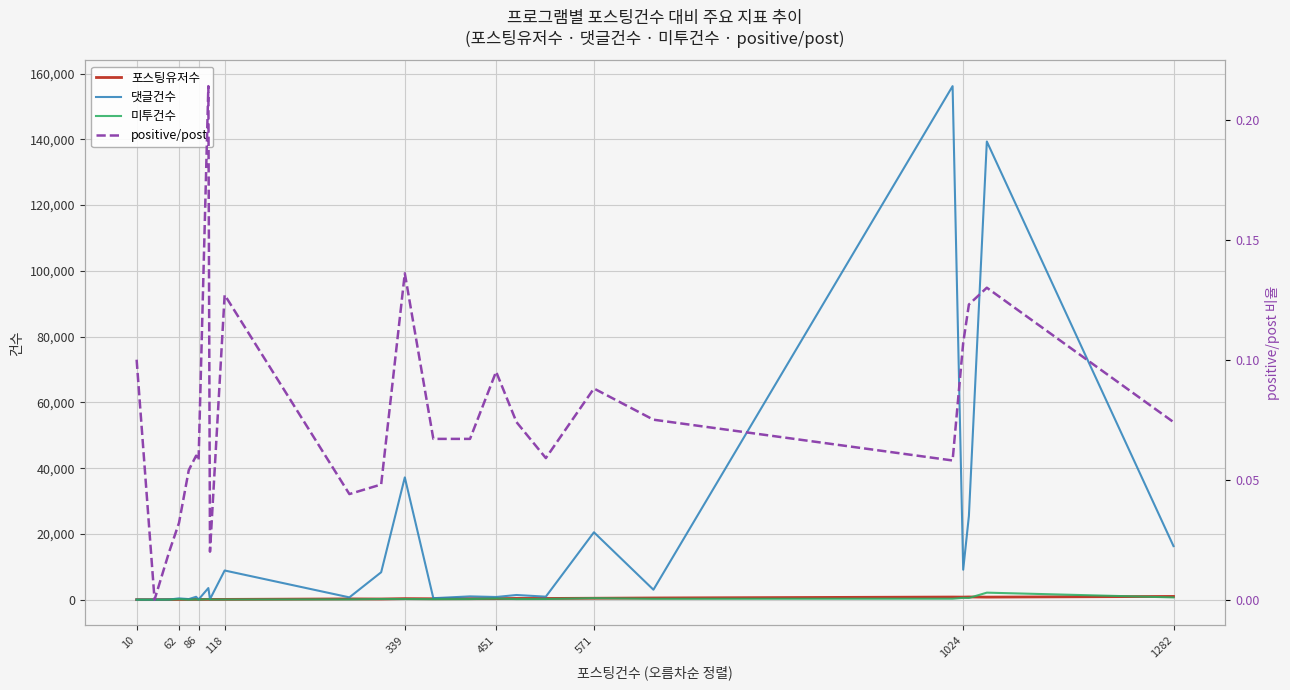

List the series in order of their peak value, highest first.

댓글건수, 미투건수, 포스팅유저수, positive/post